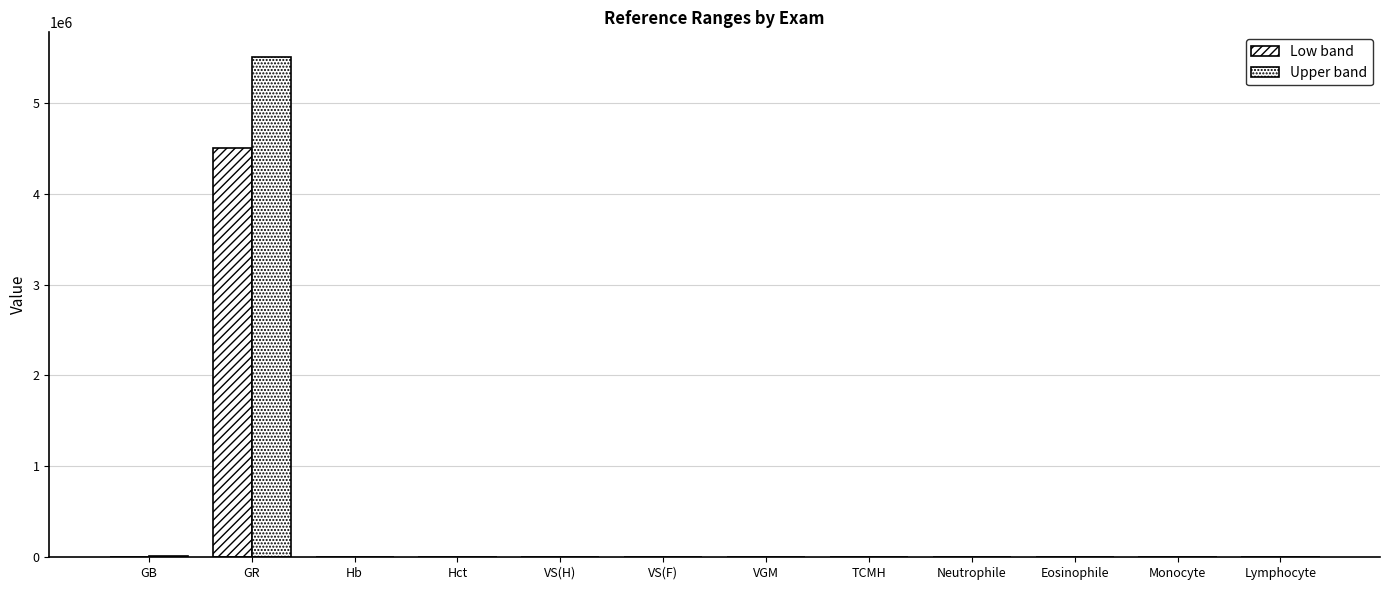

How many groups of bars are there?

12